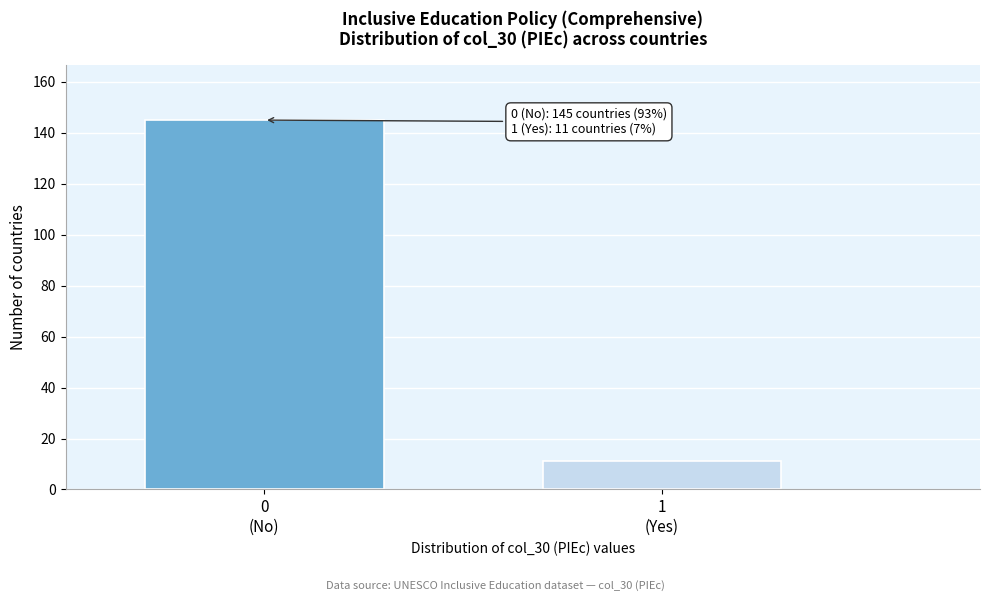

Reading right to left, extract all data points from this chart.

11	145